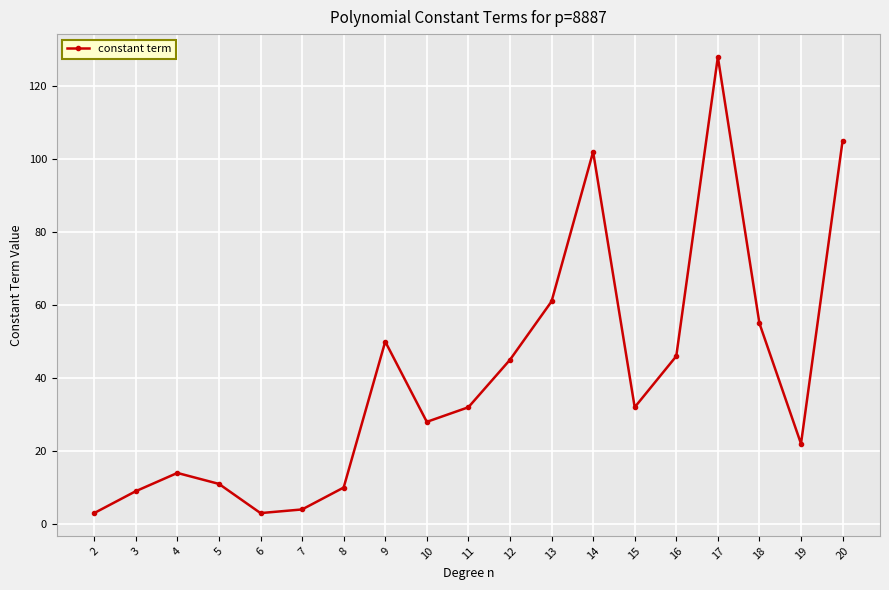

Reading left to right, list all the values displayed in this chart.

2=3	3=9	4=14	5=11	6=3	7=4	8=10	9=50	10=28	11=32	12=45	13=61	14=102	15=32	16=46	17=128	18=55	19=22	20=105